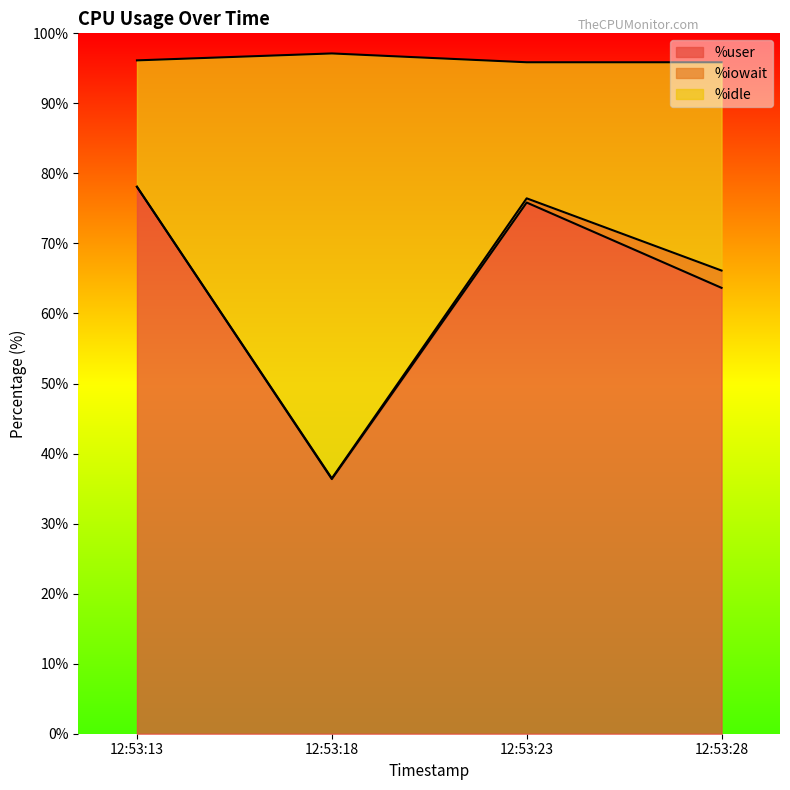

How many interior local peaks does the %user series have?

1